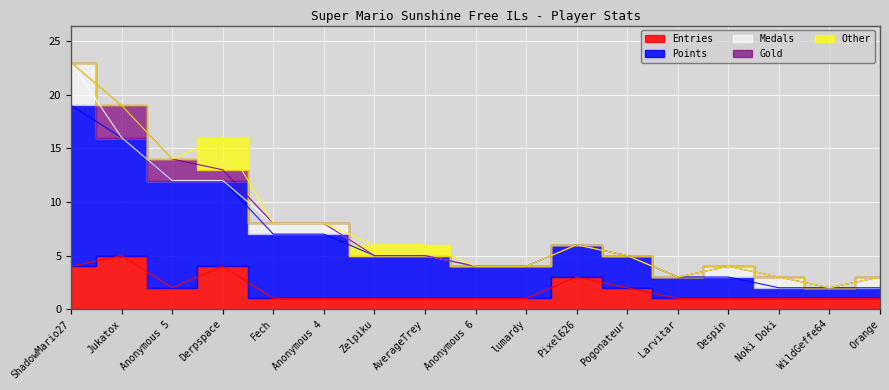

What position from the left is Jukatox?

2